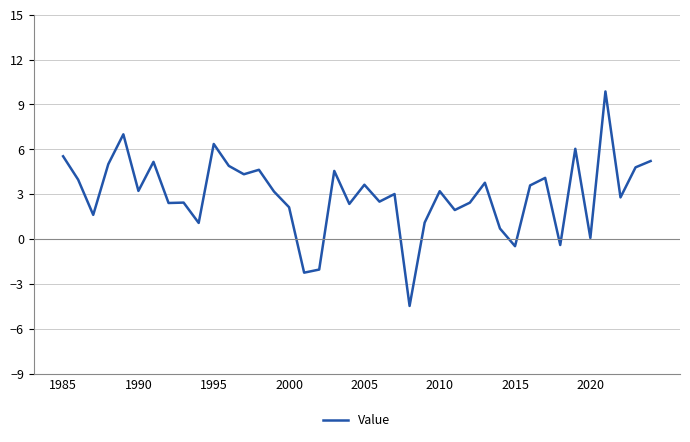

What is the greatest value displayed?

9.9